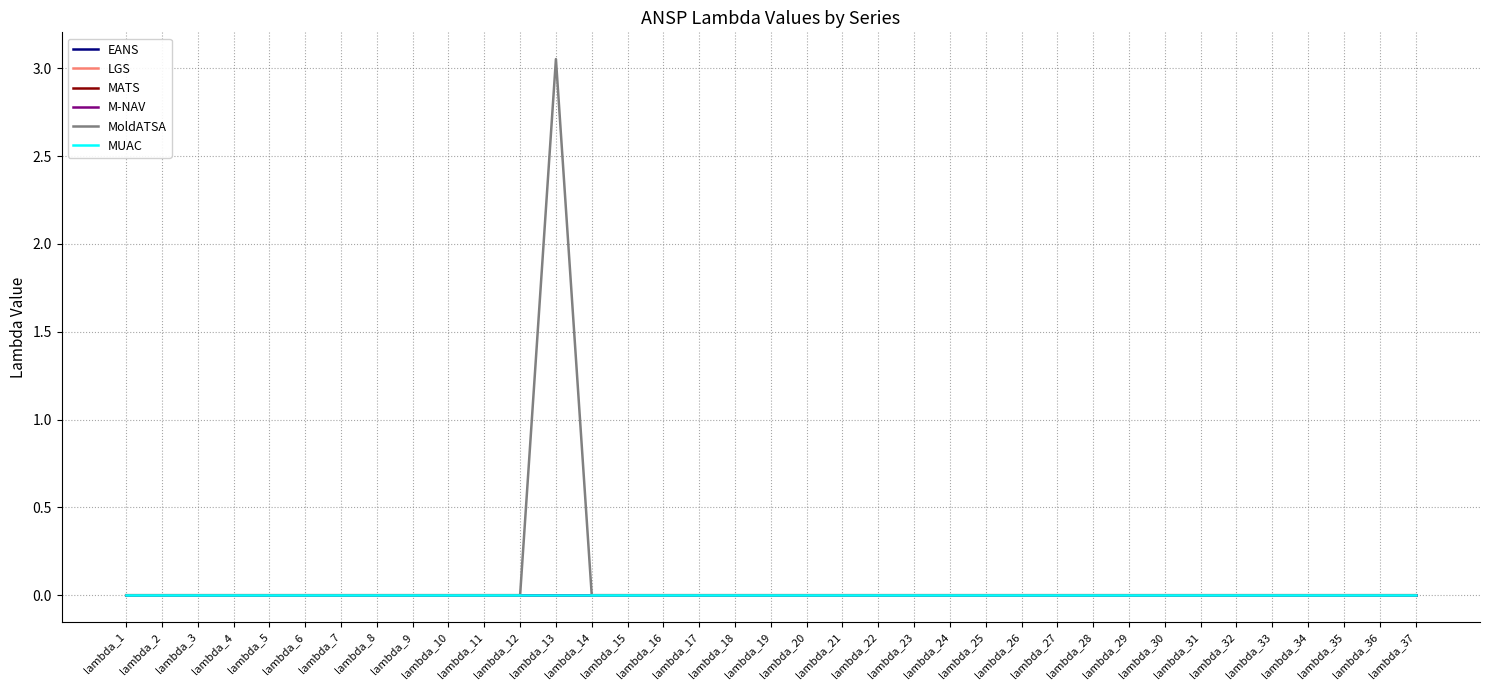

Does the chart display data point markers on the line(s)?

No